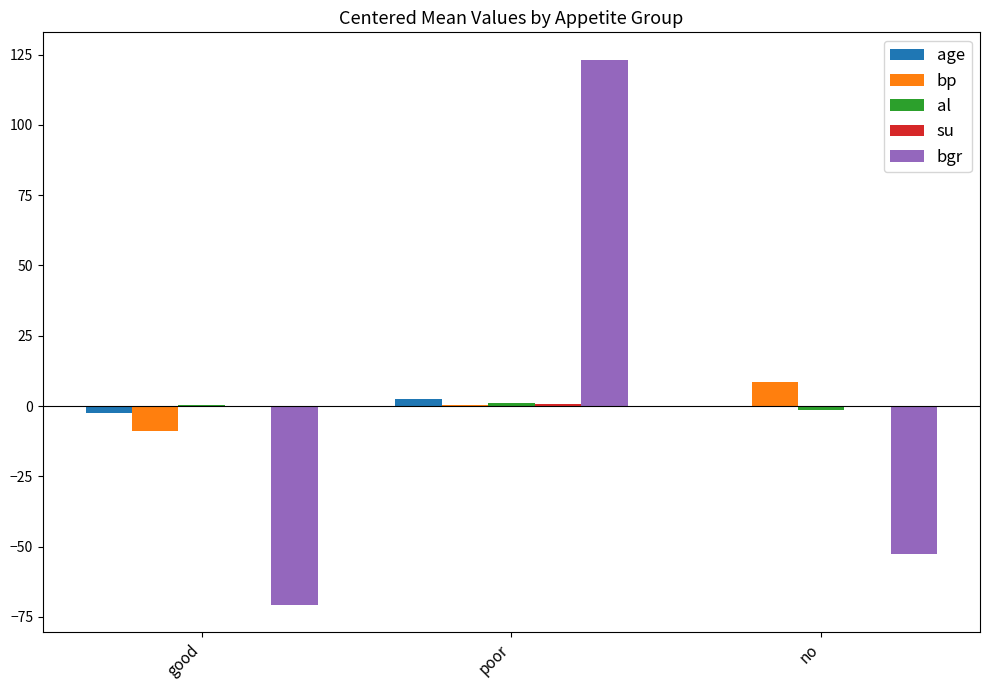

Which series changed the most between poor and no?

bgr